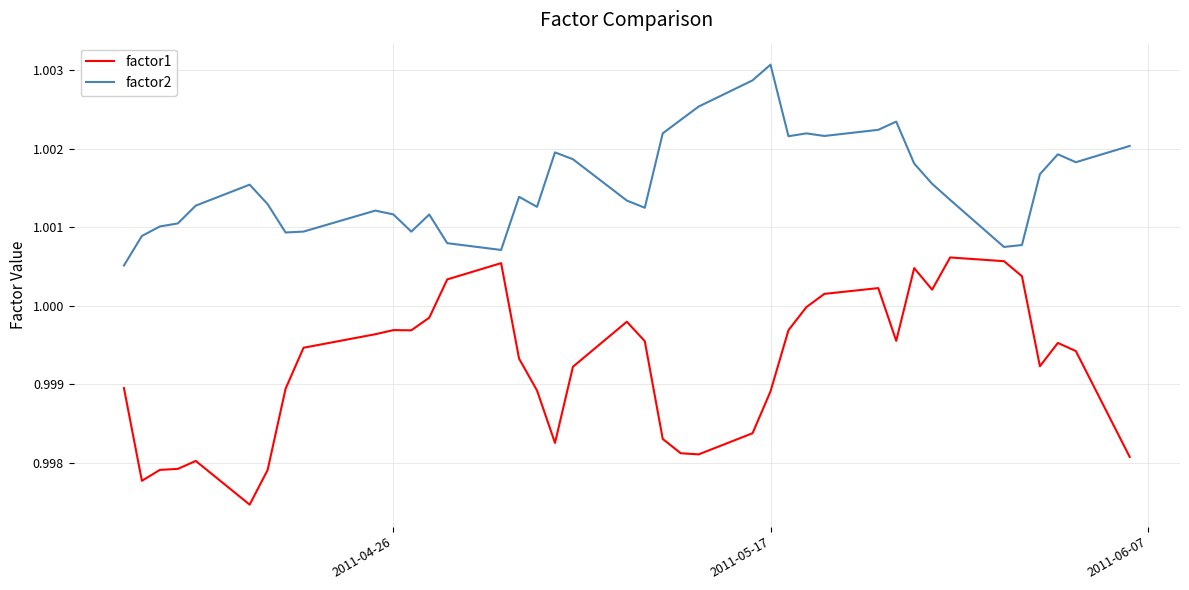

Rank the series by their average value, from highest to lowest.

factor2, factor1